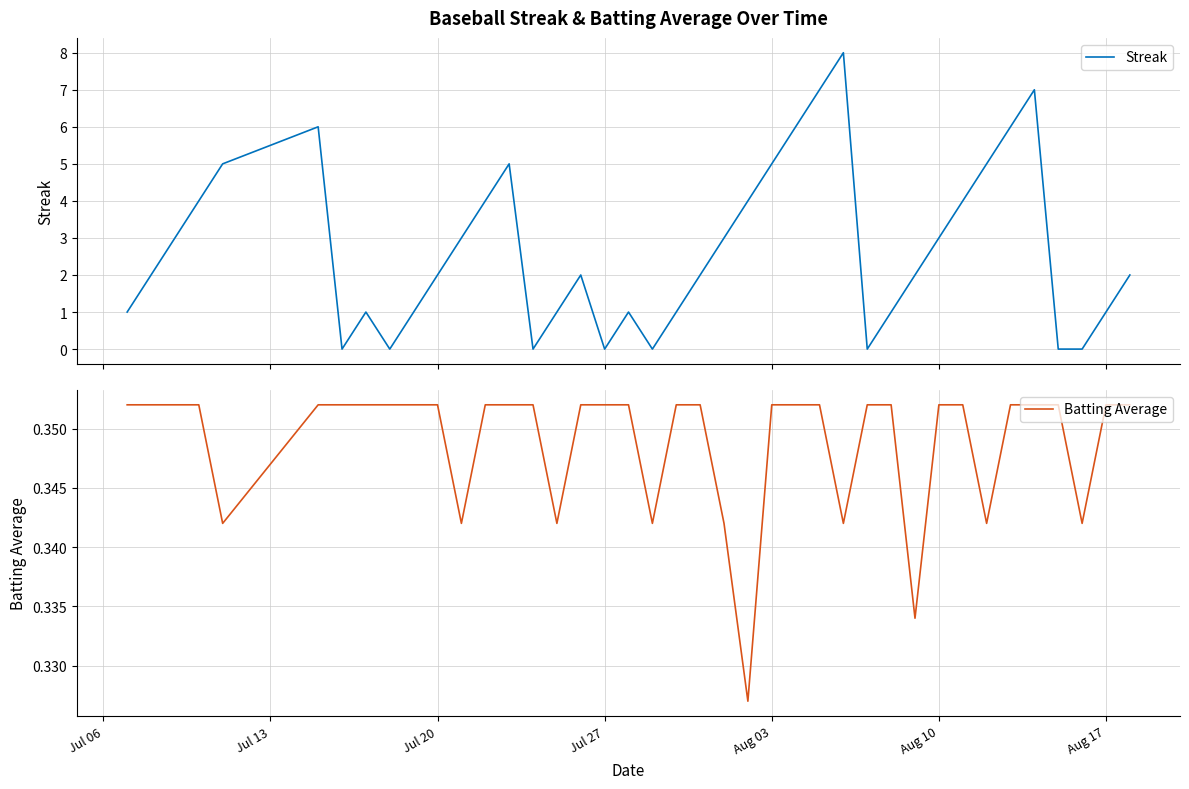

Does the chart have visible grid lines?

Yes